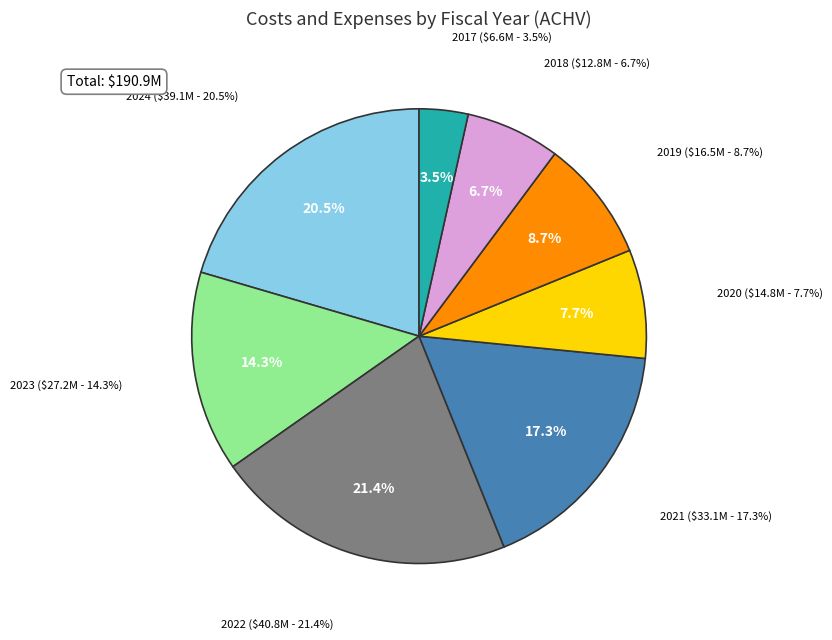

Rank the categories by value from highest to lowest.

2022, 2024, 2021, 2023, 2019, 2020, 2018, 2017